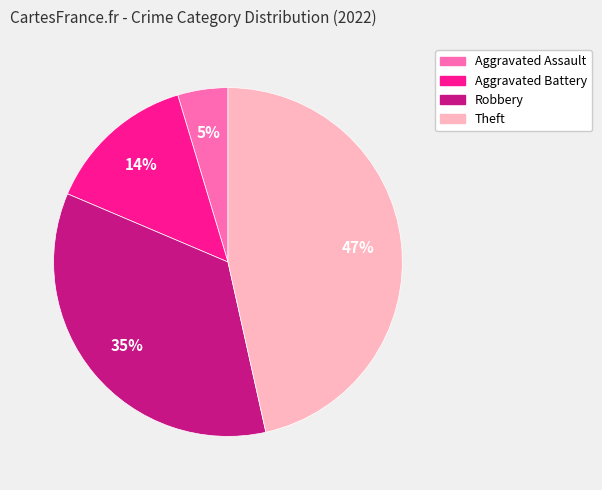

Is it true that Aggravated Assault is 5% of the pie?

True